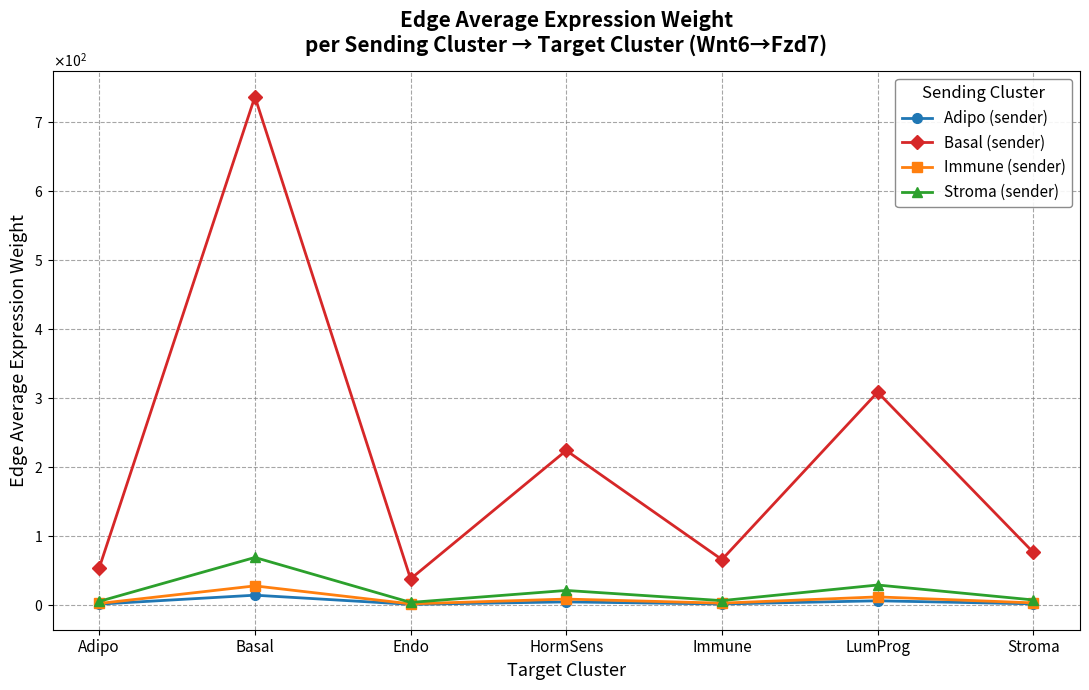

What is the maximum value shown in the chart?

736.0